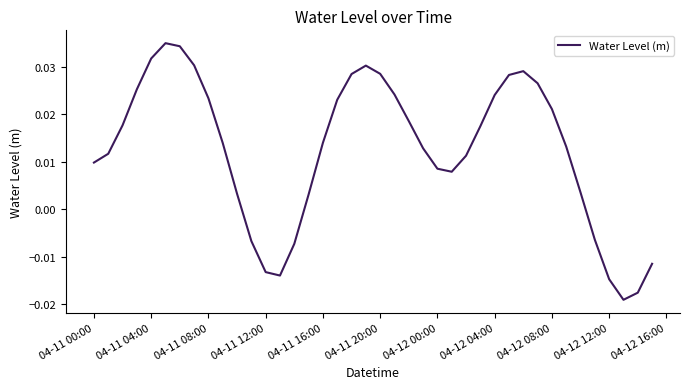

True or false: there are more than 1 points higher than both neighbors.

True